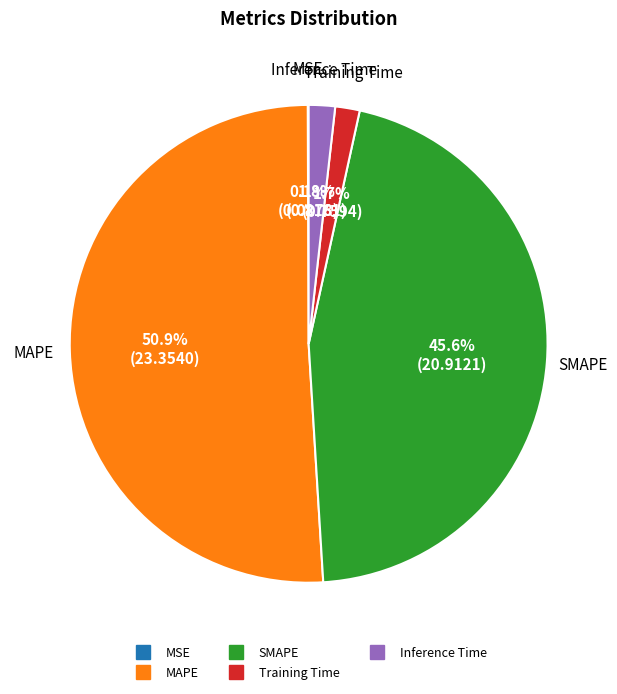

To the nearest percent, what portion does Inference Time represent?

2%